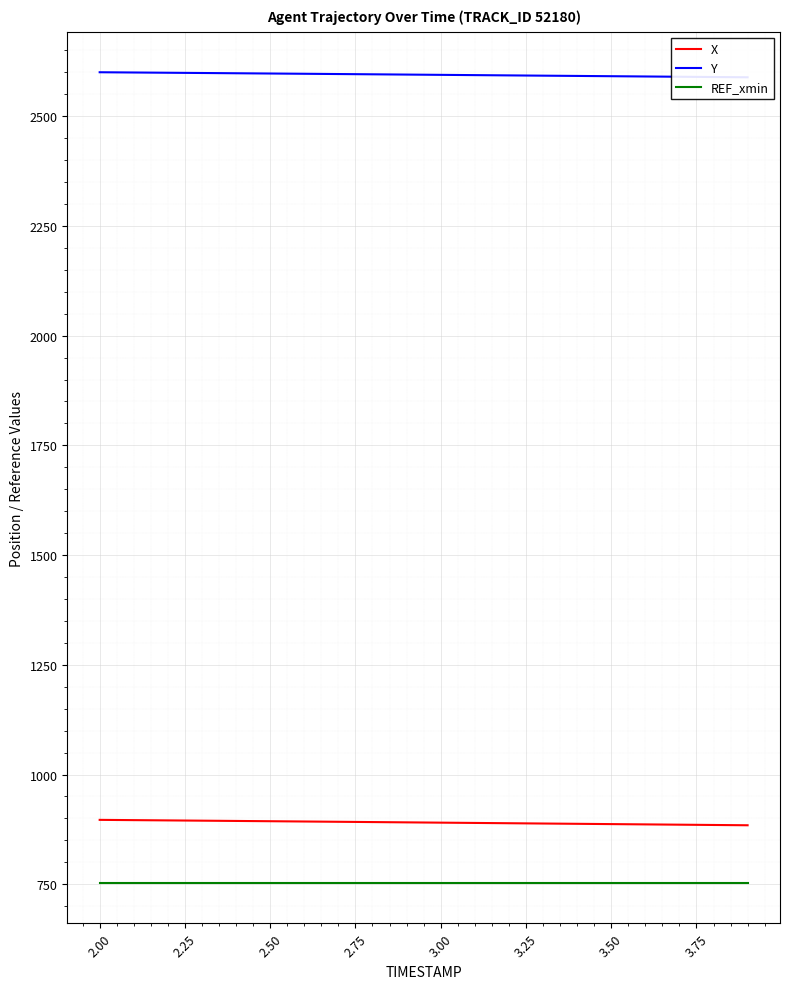

What is the lowest value of the REF_xmin series?

753.4